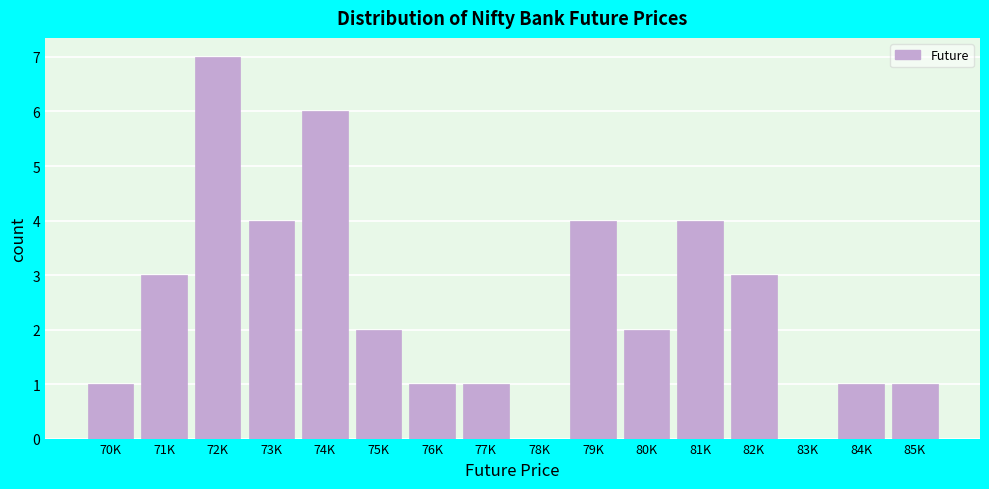

Reading left to right, list all the values displayed in this chart.

70K=1	71K=3	72K=7	73K=4	74K=6	75K=2	76K=1	77K=1	78K=0	79K=4	80K=2	81K=4	82K=3	83K=0	84K=1	85K=1